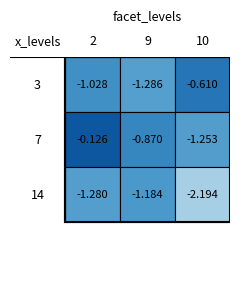

What is the difference between the highest and lowest values at 14?

1.0